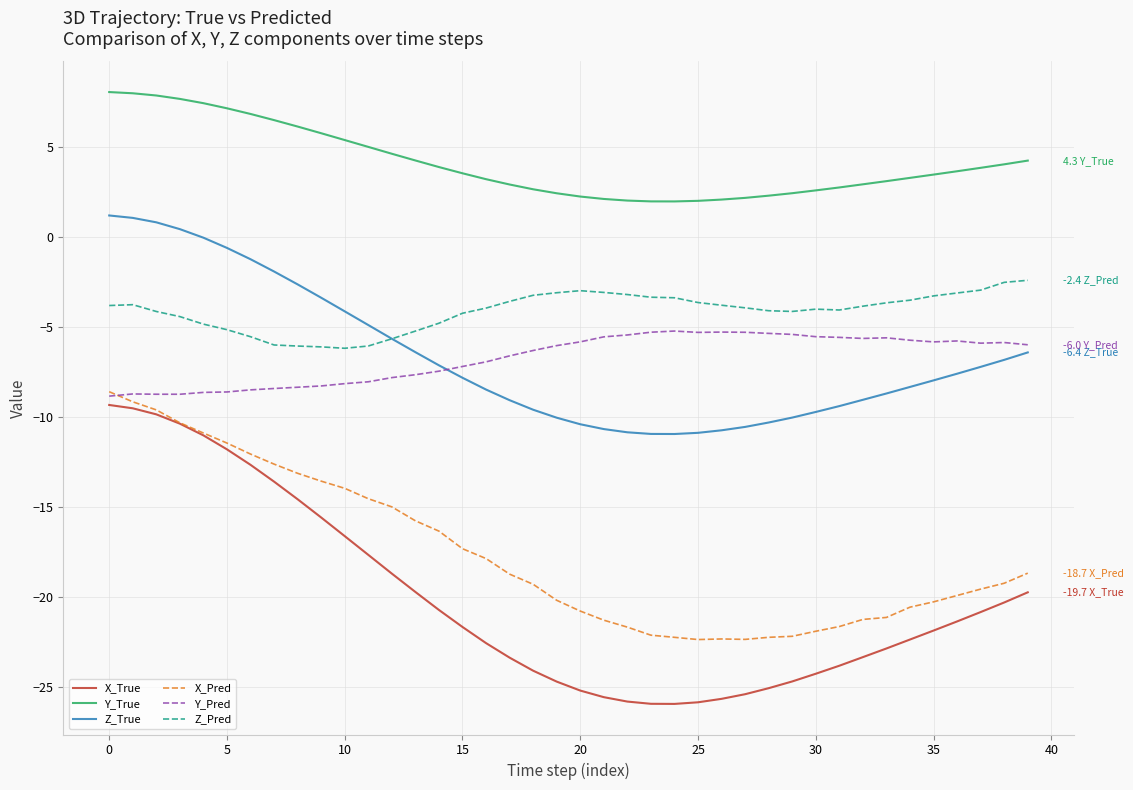

What is the maximum value shown in the chart?

8.1